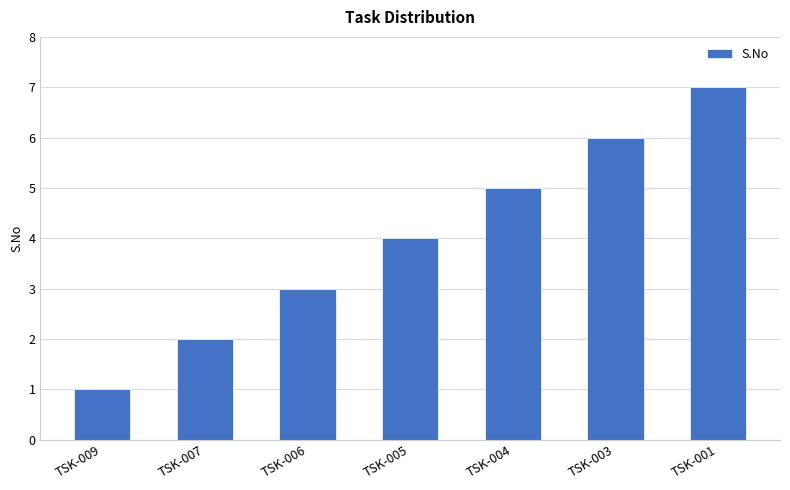

The value at TSK-009 is 1. True or false?

True